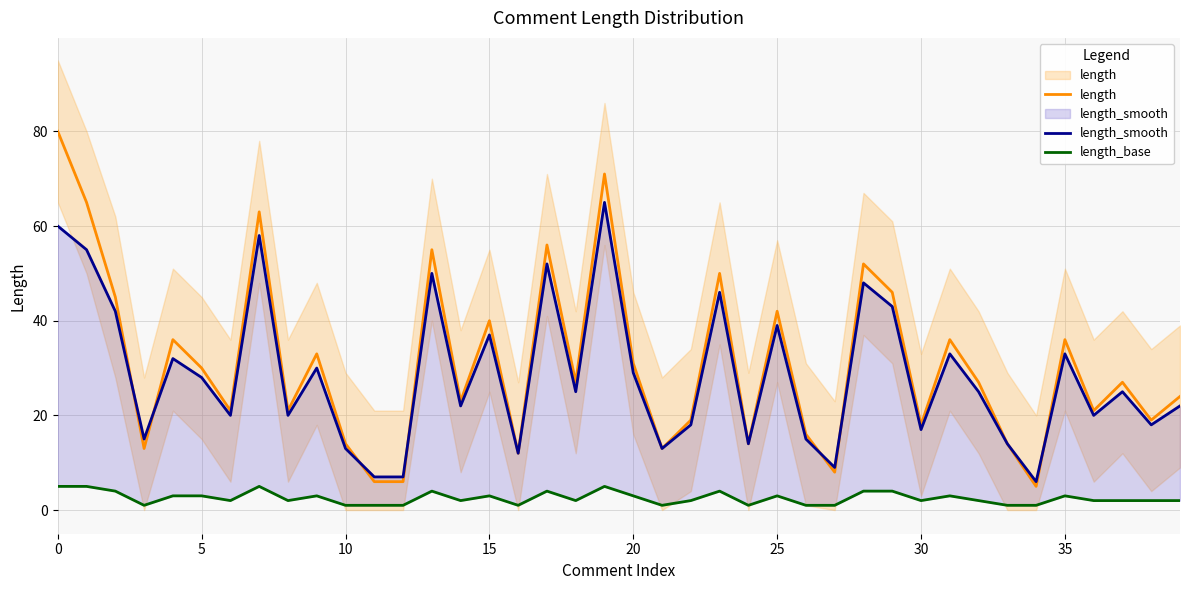

What is the lowest value of the length_smooth series?

6